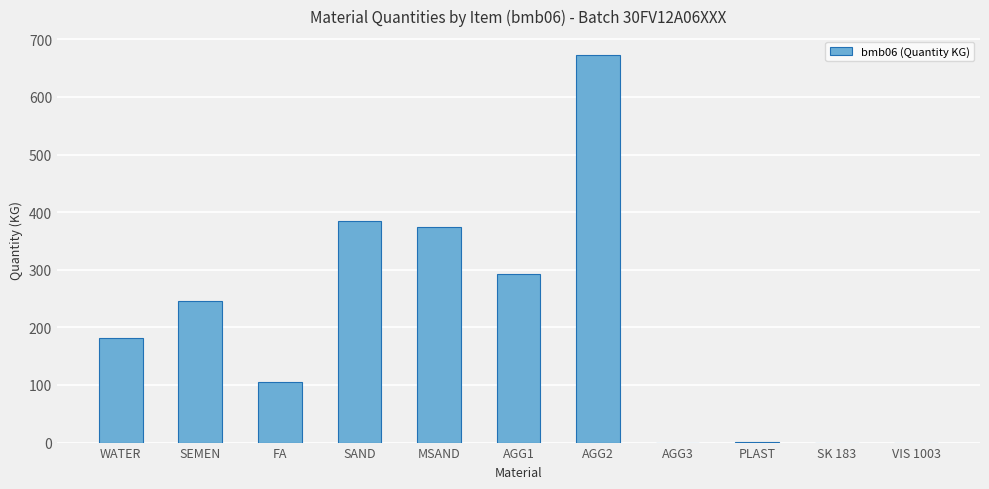

What is the sum of all values?

2256.2